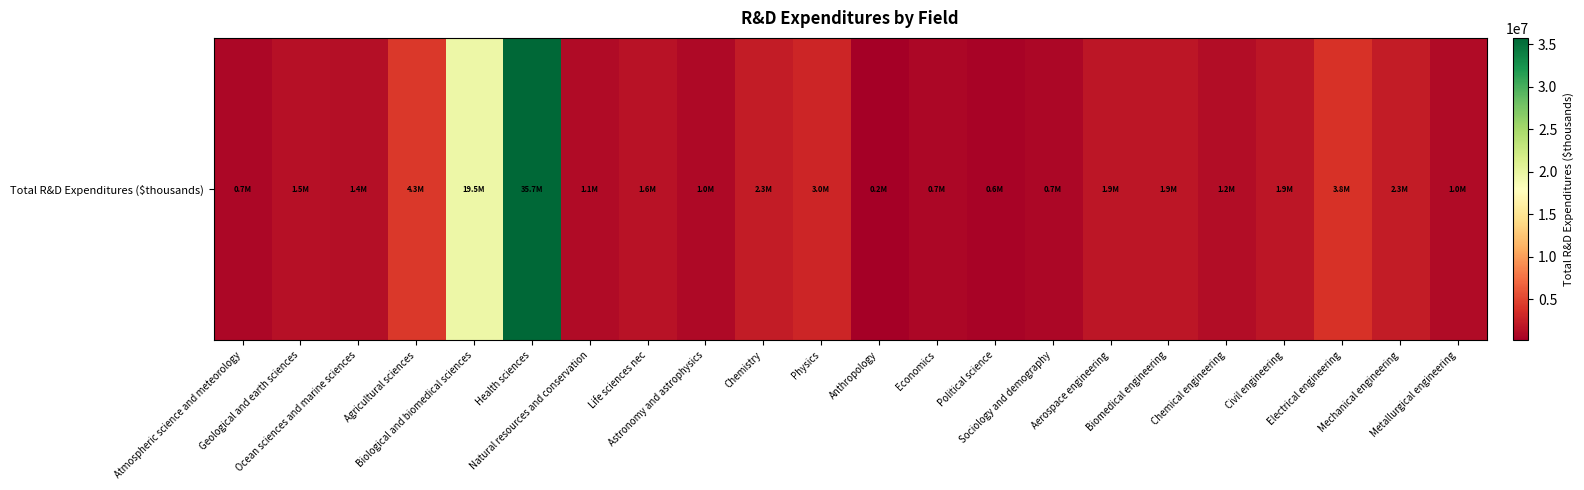

Which category has the highest value across all series?

Health sciences